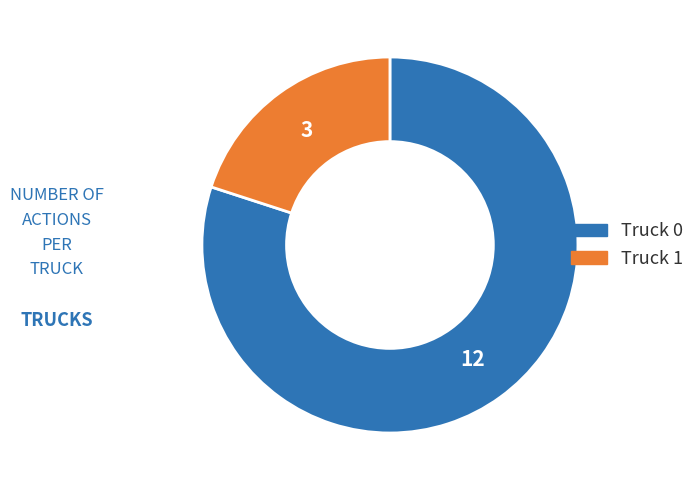

Do Truck 1 and Truck 0 together represent more than half of the pie?

Yes